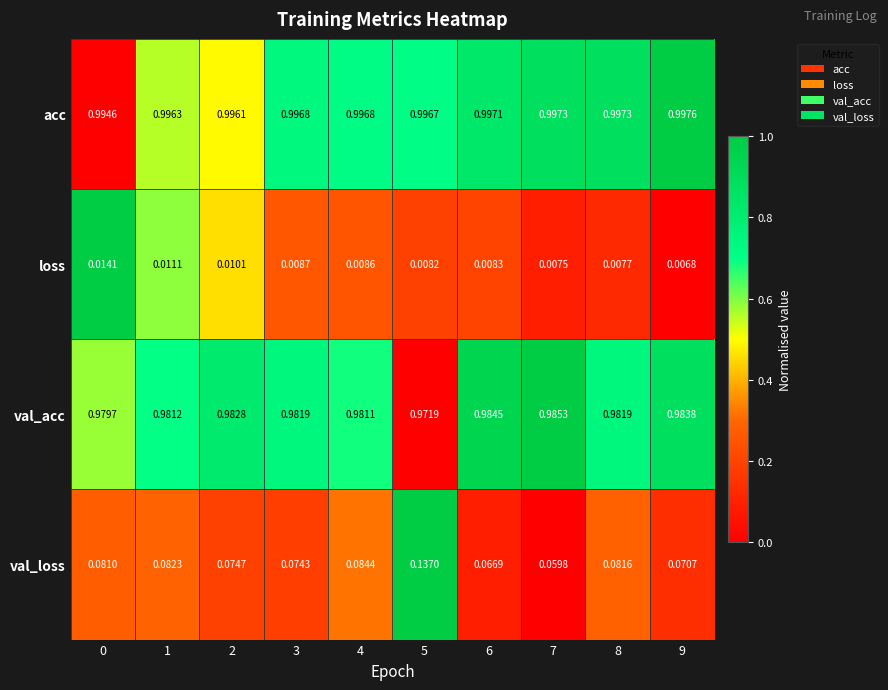

Which series has the largest total across all categories?

acc